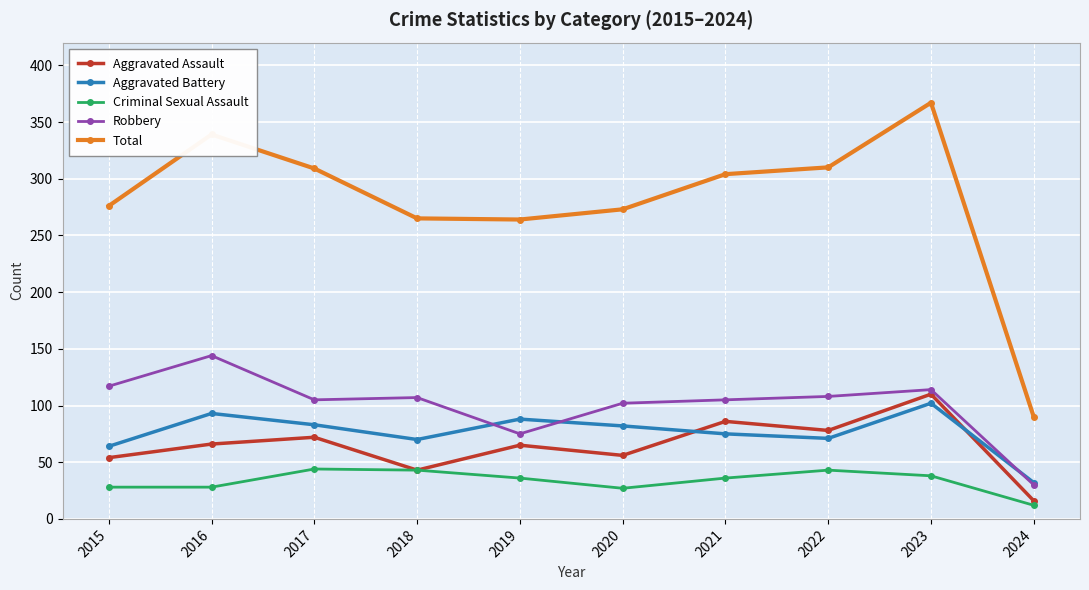

What is the minimum value for Aggravated Battery?

32